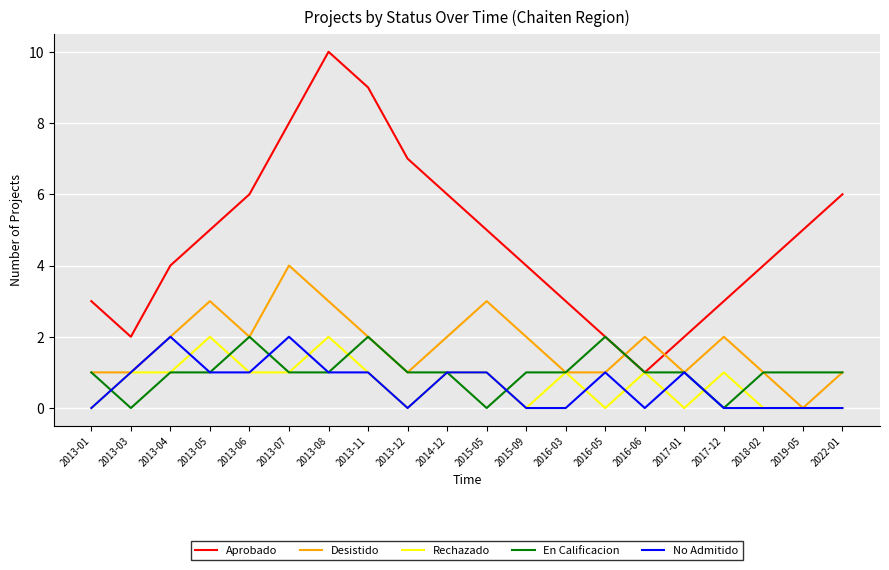

Which series has the largest total across all categories?

Aprobado